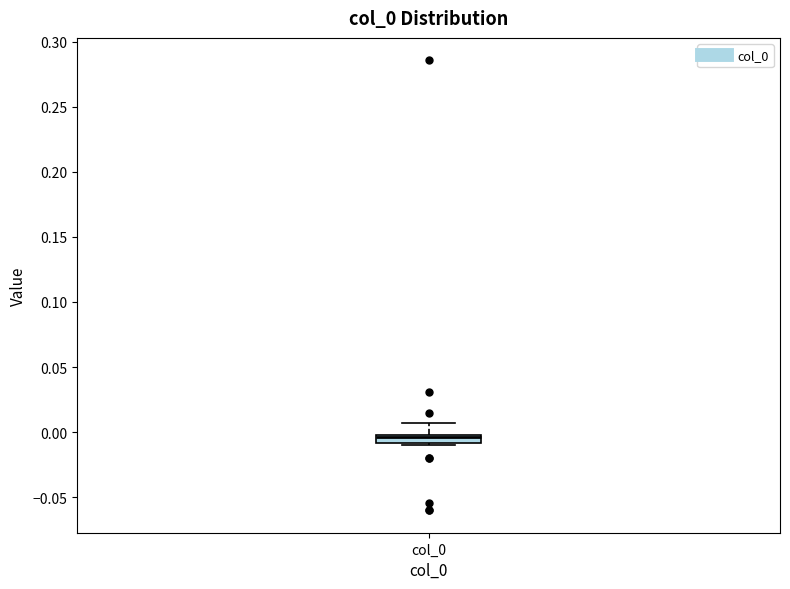

Where does the median line of the box for col_0 sit on the y-axis? The values are not printed on the chart, so give them approximately, as read against the axis.

-0.005